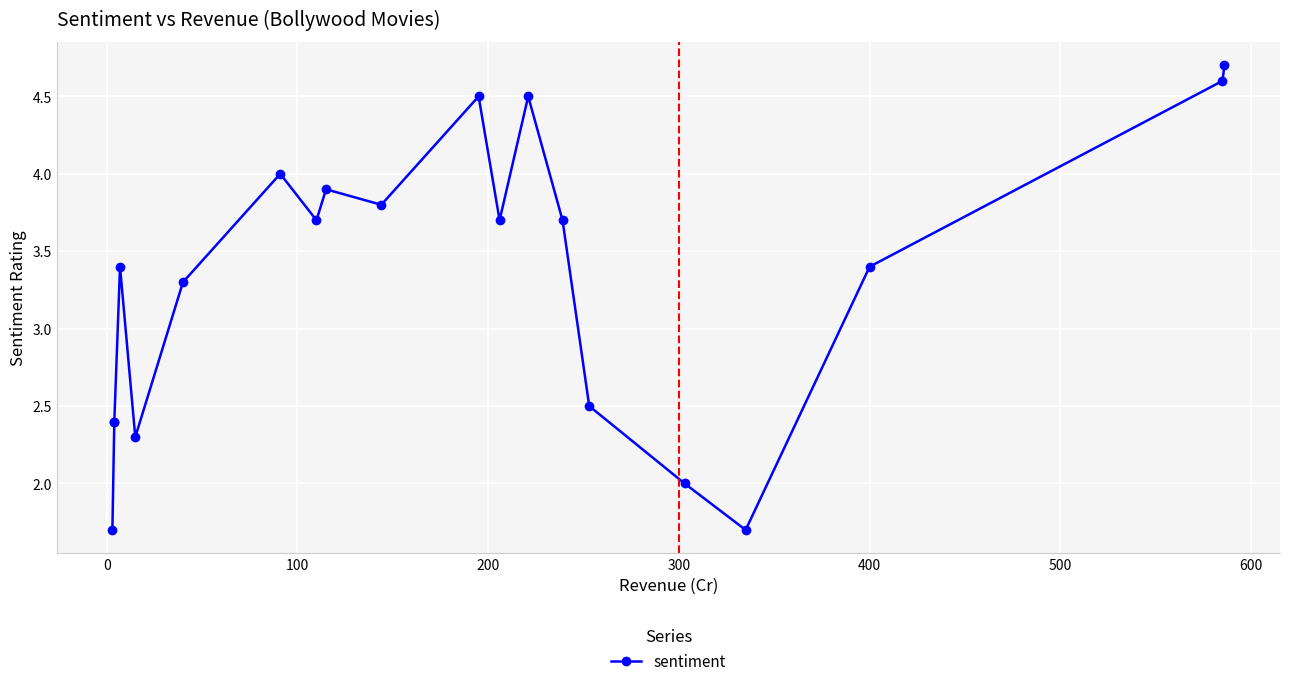

What is the difference between the maximum and second lowest values?

3.0